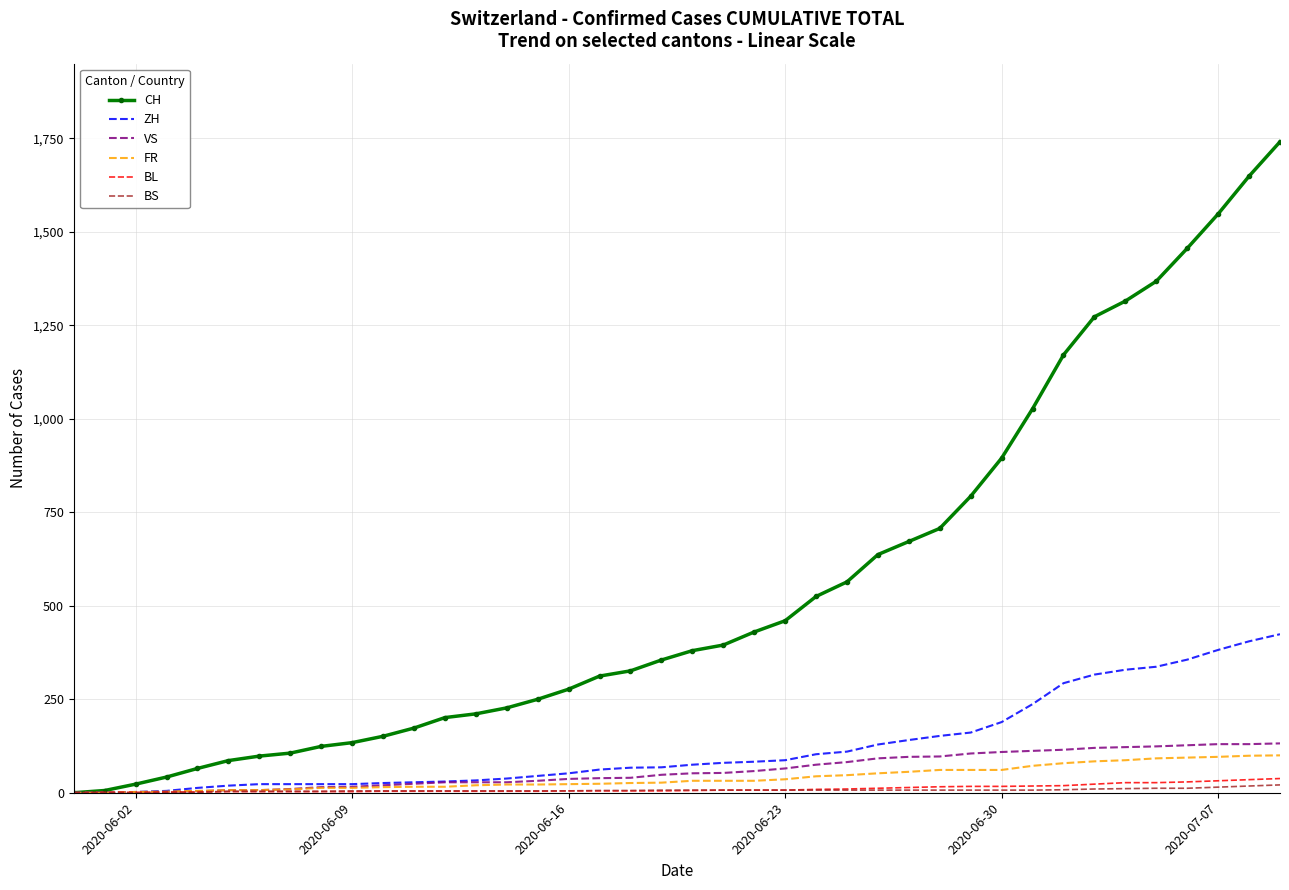

What is the greatest value displayed?

1741